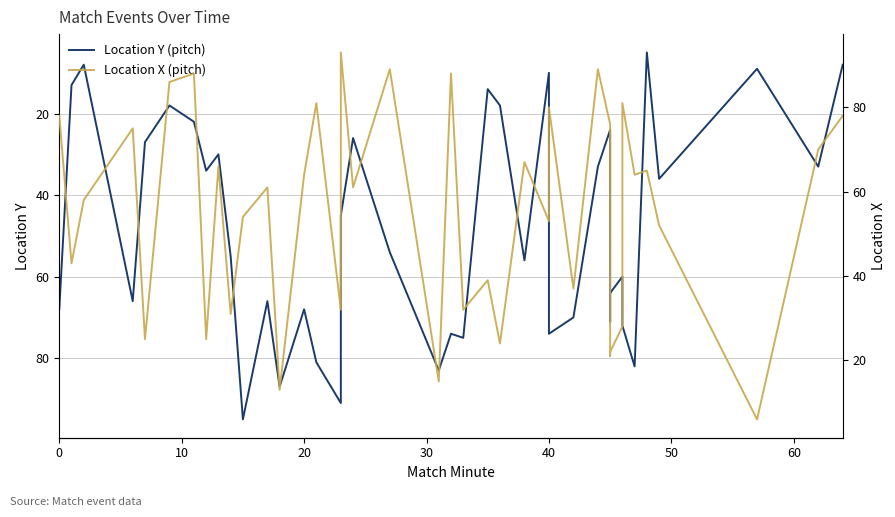

What is the maximum value shown in the chart?

95